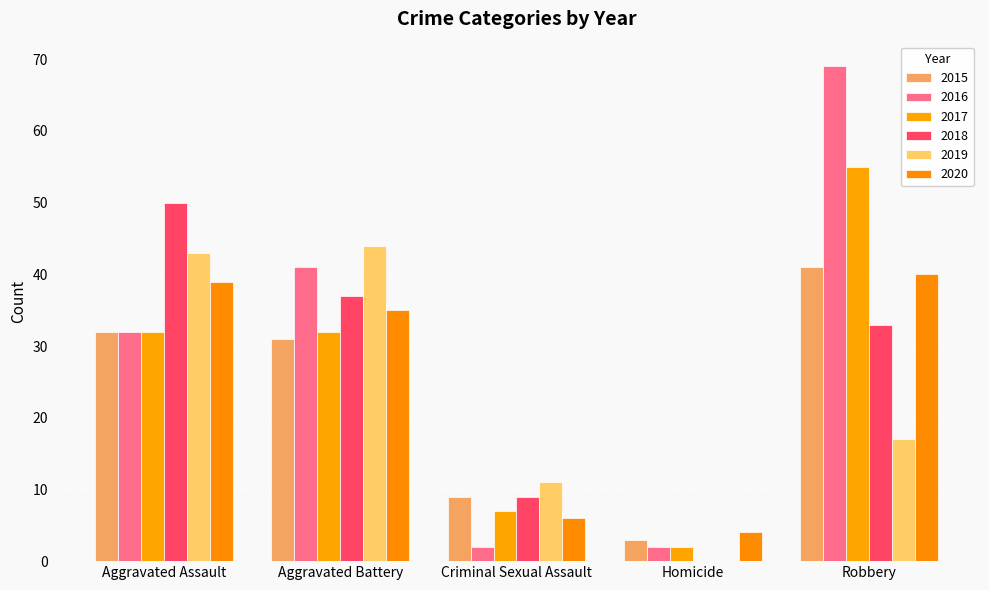

Count the number of categories in the chart.

5